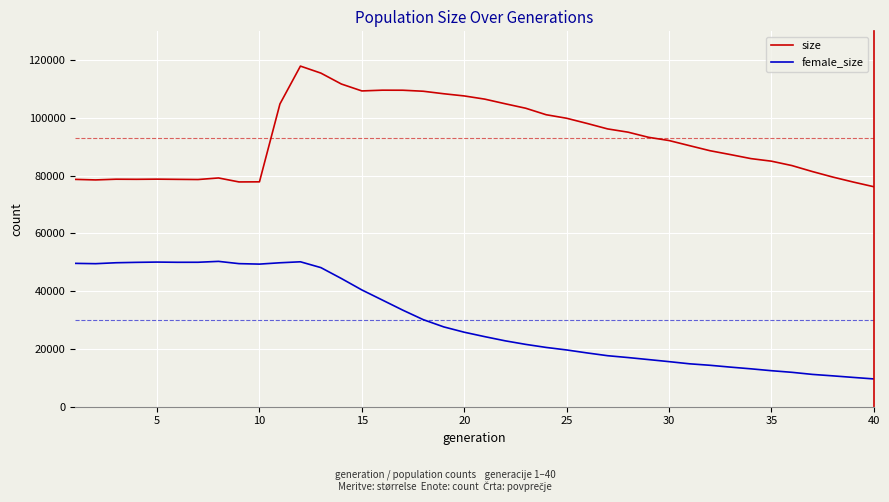

True or false: size and female_size intersect in this chart.

False